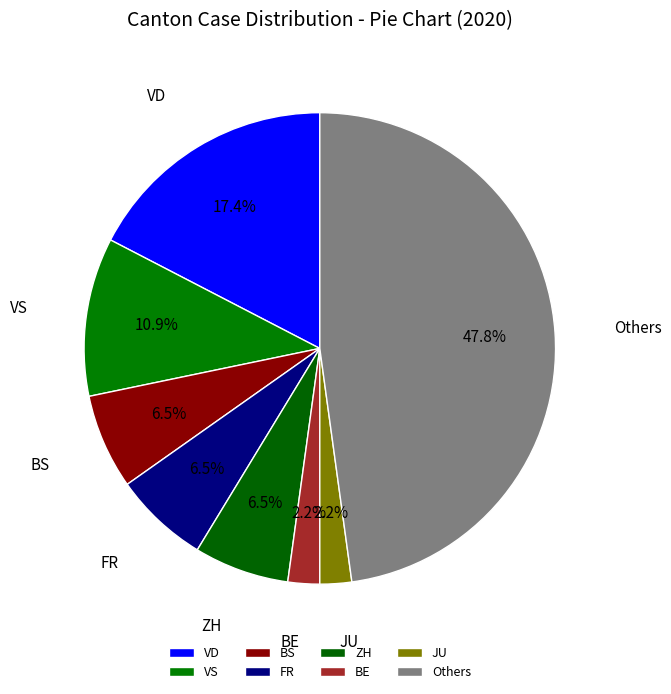

Which category has the biggest portion of the pie?

Others